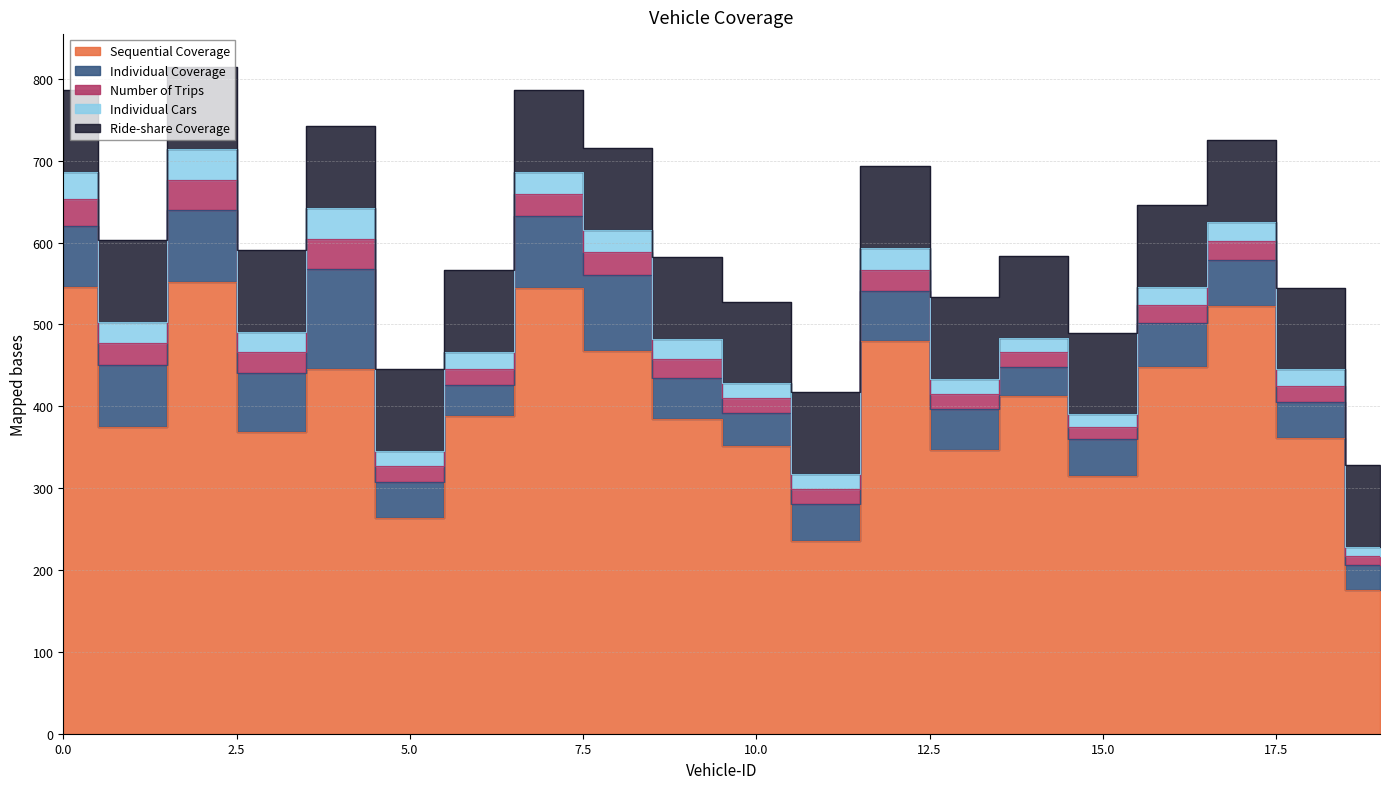

Is it true that Number of Trips equals 5 at 9?

False